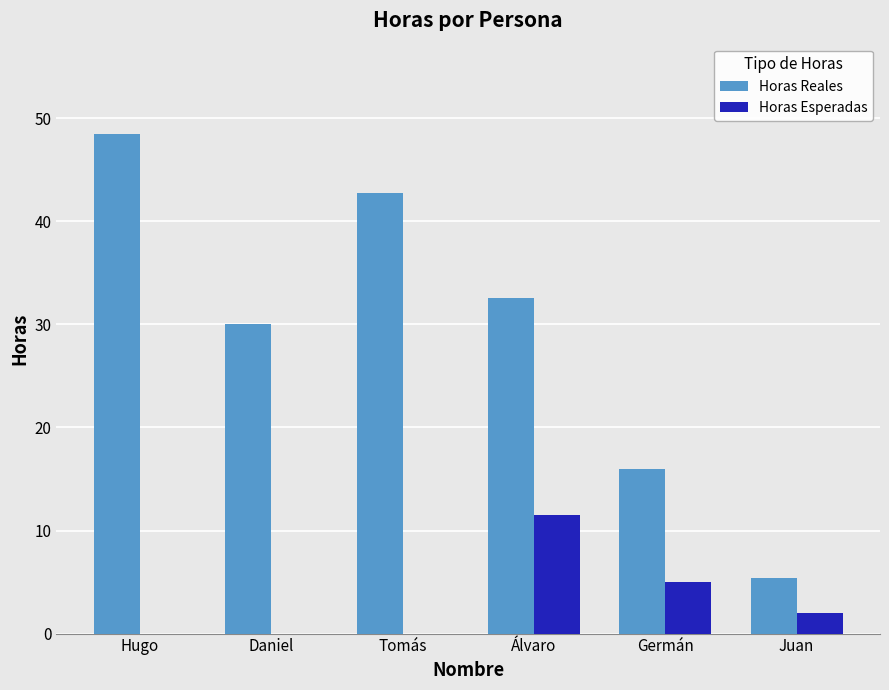

What are all the series names shown in the legend?

Horas Reales, Horas Esperadas